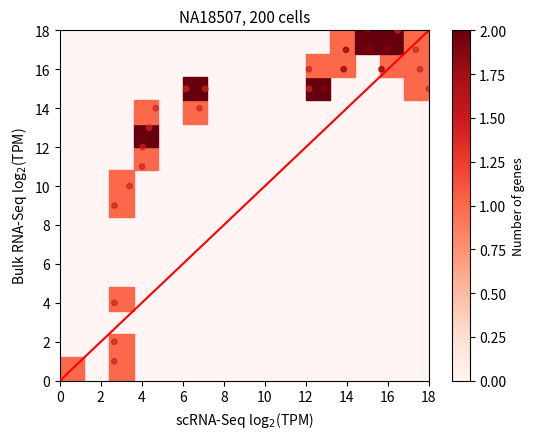

What is the range of Y values (max minus min)?

18